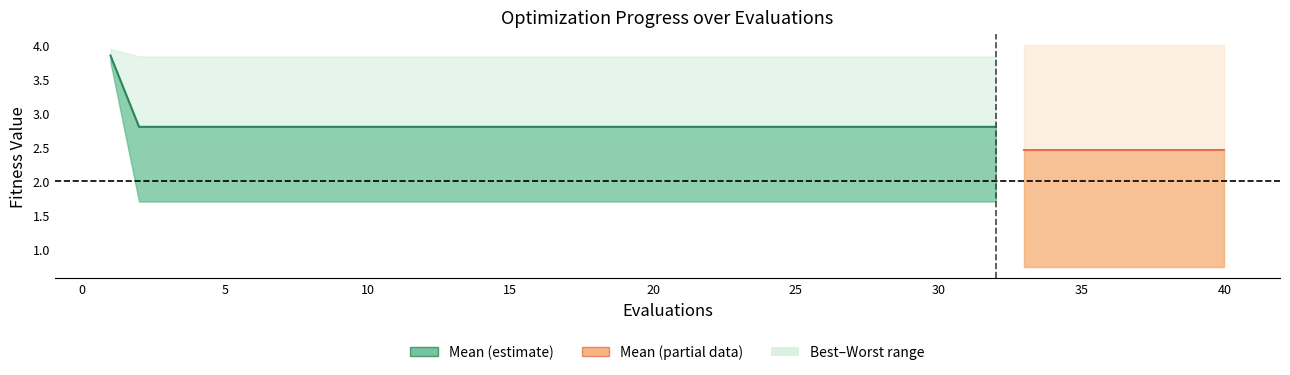

Which series changed the most between 17 and 36?

best